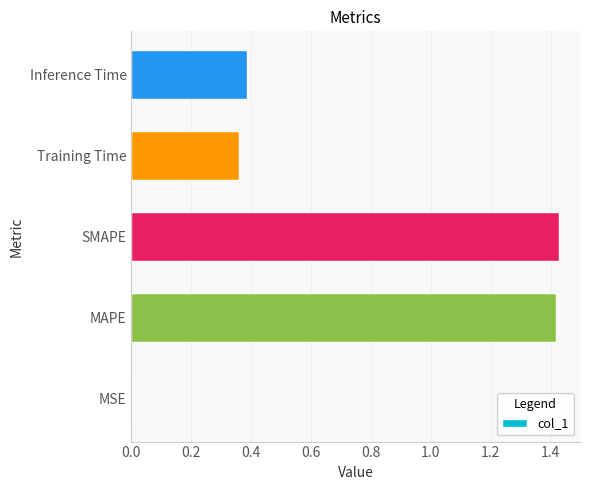

What is the sum of all values?

3.6